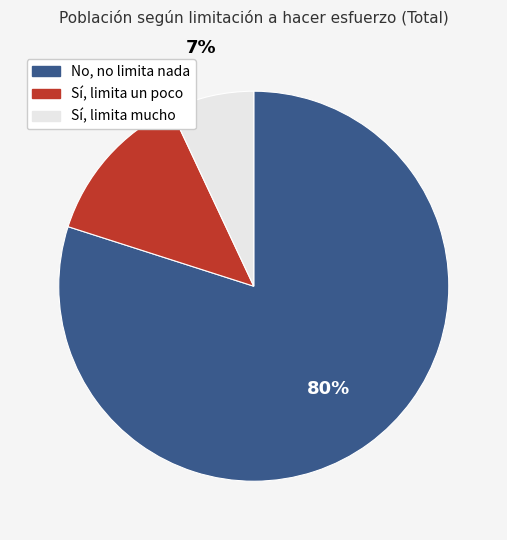

Is the sum of No, no limita nada and Sí, limita mucho greater than half?

Yes